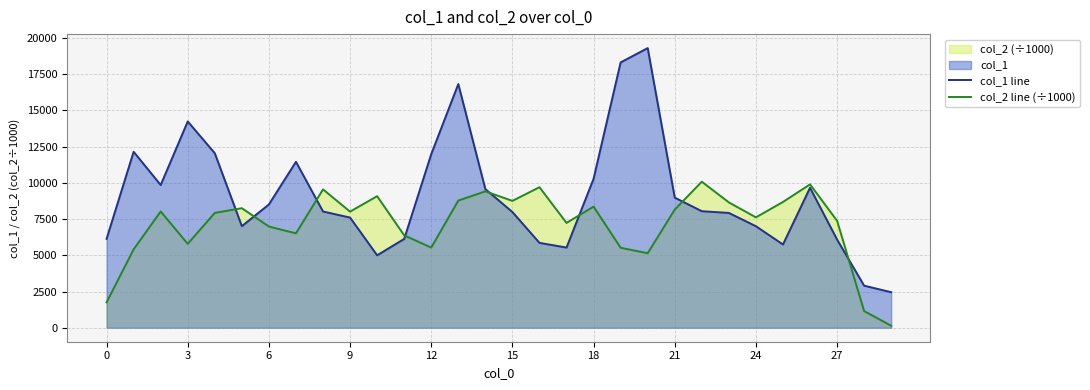

Rank the series by their maximum value, from highest to lowest.

col_1 line, col_2 line (÷1000)